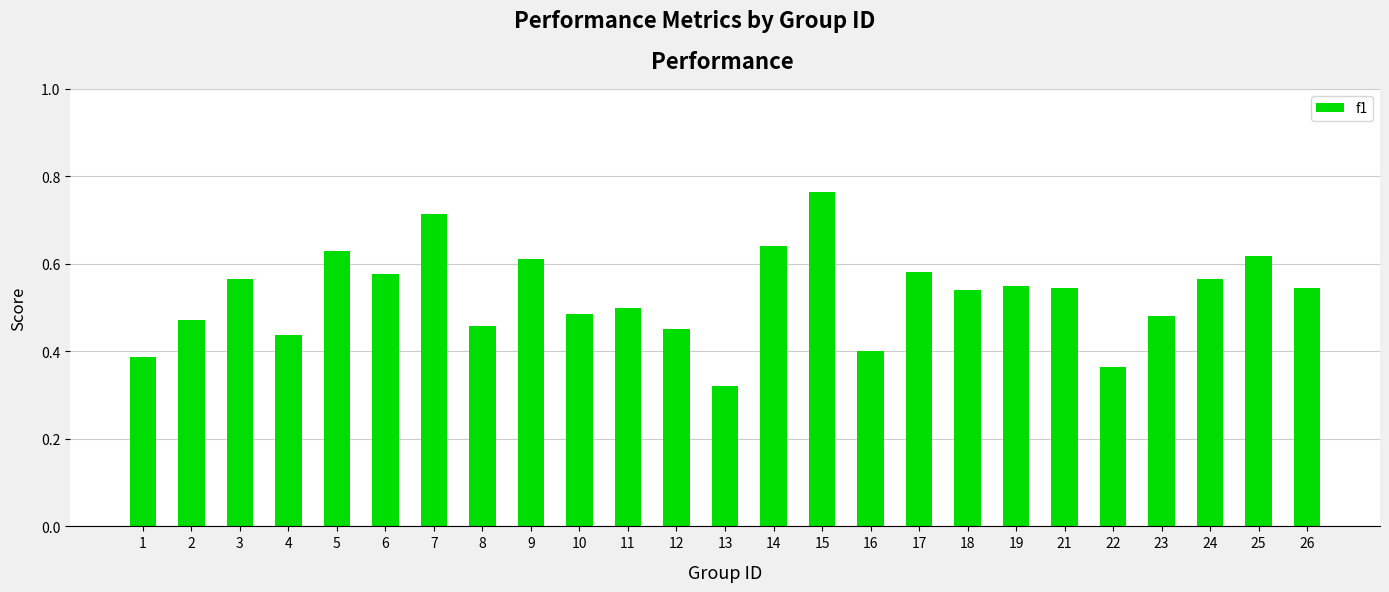

What is the sum of all values?

13.2